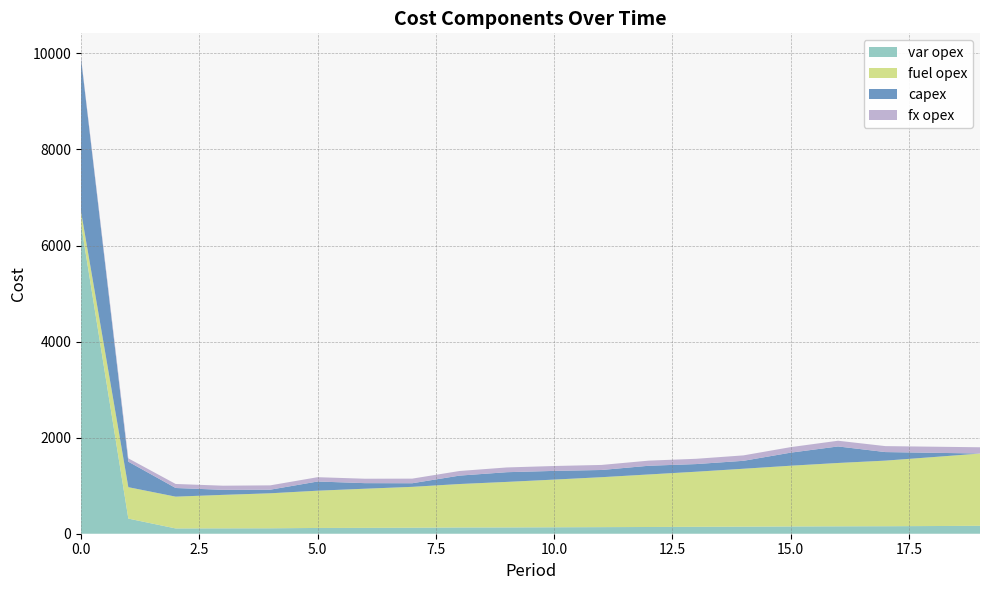

Reading left to right, what are all the values shown in this chart?

var opex: 6444	315	110	112	113	120	122	125	130	131	134	137	140	144	147	151	154	156	160	165
fuel opex: 263	654	662	697	729	776	815	851	905	948	993	1040	1094	1147	1206	1265	1319	1366	1435	1505
capex: 3187	531	180	105	75	191	116	75	175	202	181	150	181	159	165	272	344	178	90	0
fx opex: 28	69	84	86	90	90	92	96	96	99	102	105	107	110	113	115	119	124	127	130